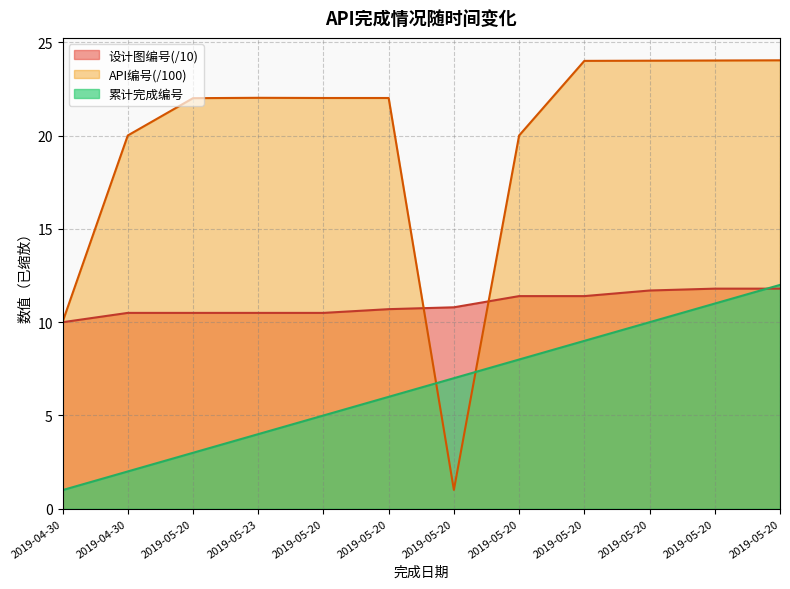

At which label does 累计完成编号 reach its minimum?

2019-04-30